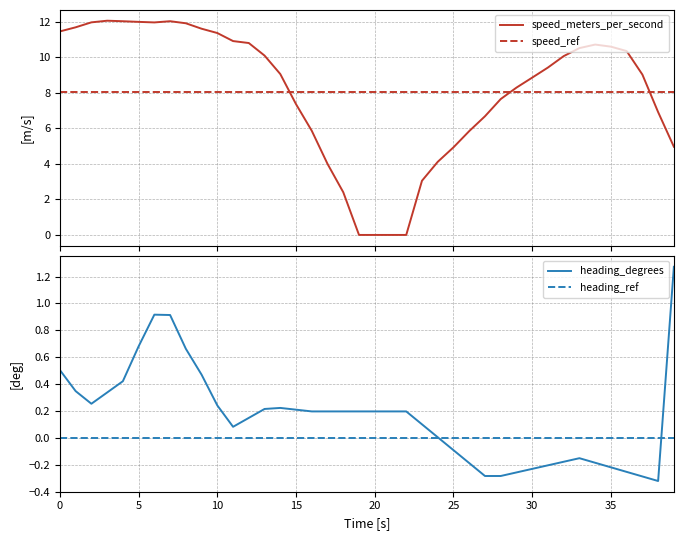

How many times do speed_ref and speed_meters_per_second cross each other?

3